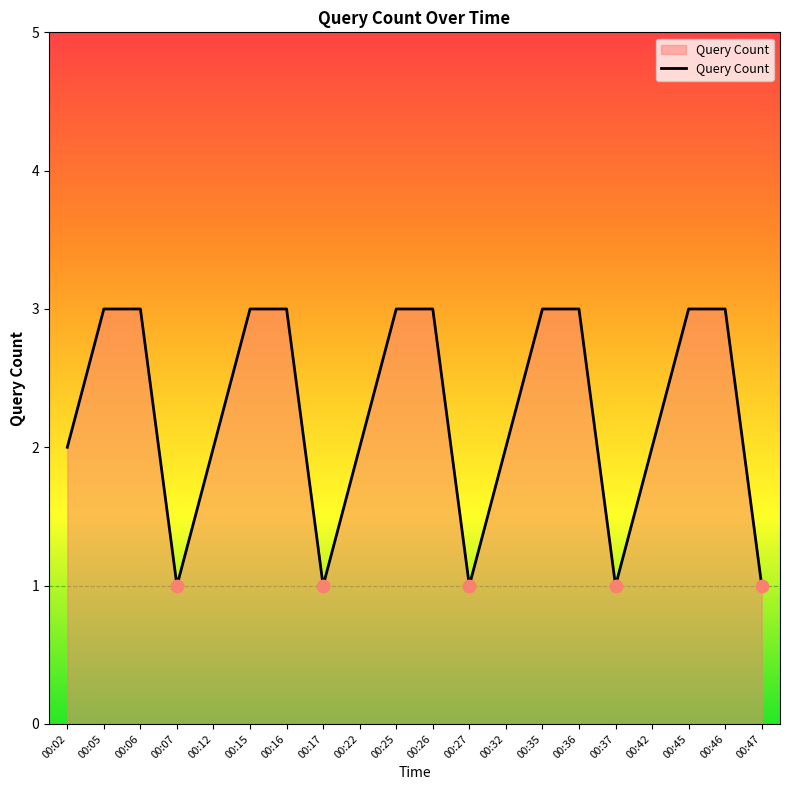

Between 00:45 and 00:42, which is larger?

00:45